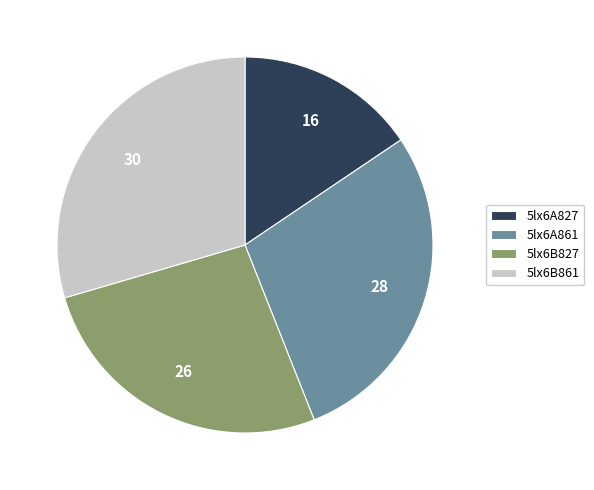

Between 5lx6A827 and 5lx6B861, which is larger?

5lx6B861